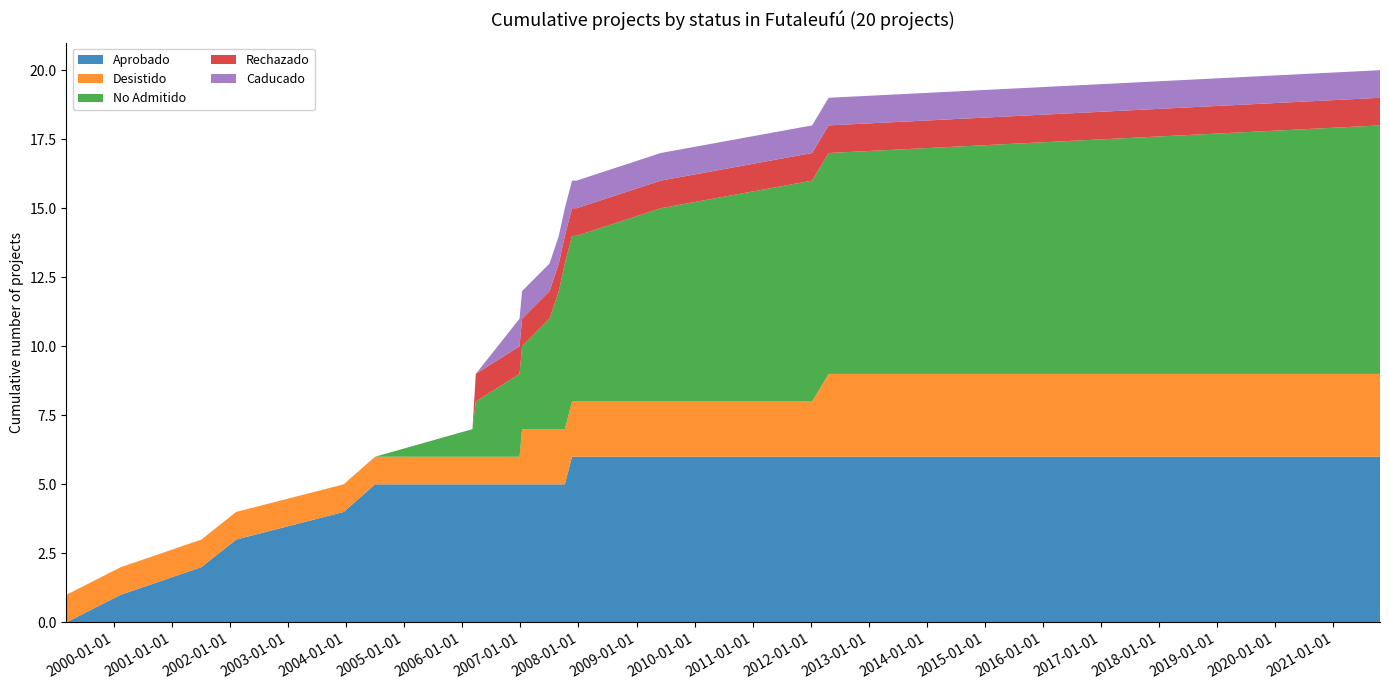

Reading left to right, extract all data points from this chart.

Aprobado: 0	1	2	3	4	5	5	5	5	5	5	5	5	6	6	6	6	6	6
Desistido: 1	1	1	1	1	1	1	1	1	2	2	2	2	2	2	2	2	3	3
No Admitido: 0	0	0	0	0	0	1	2	3	3	4	5	6	6	6	7	8	8	9
Rechazado: 0	0	0	0	0	0	0	1	1	1	1	1	1	1	1	1	1	1	1
Caducado: 0	0	0	0	0	0	0	0	1	1	1	1	1	1	1	1	1	1	1